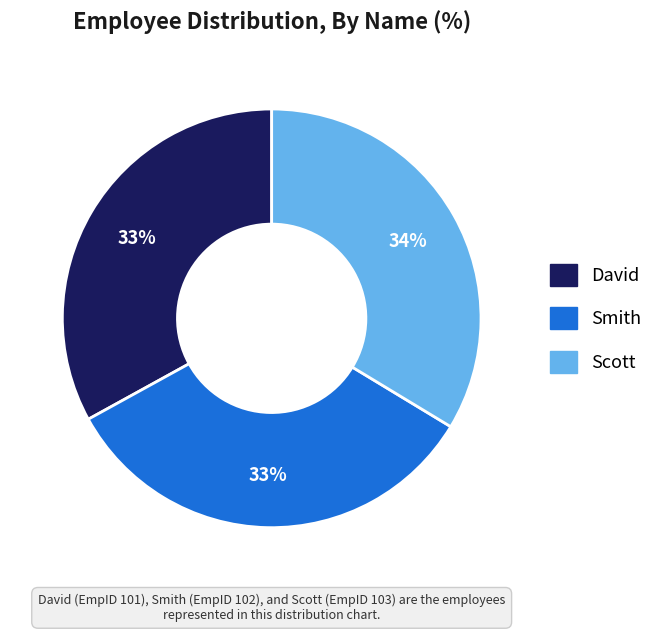

Does Smith represent more than half of the total?

No